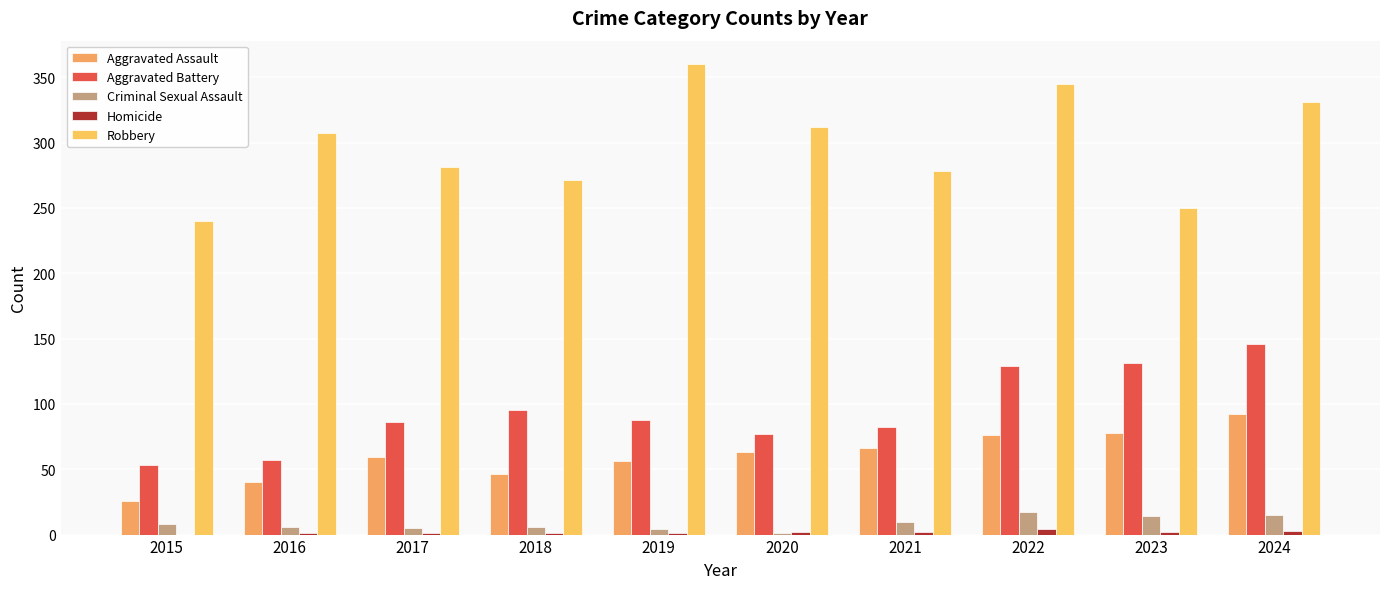

How many categories are shown in the chart?

10